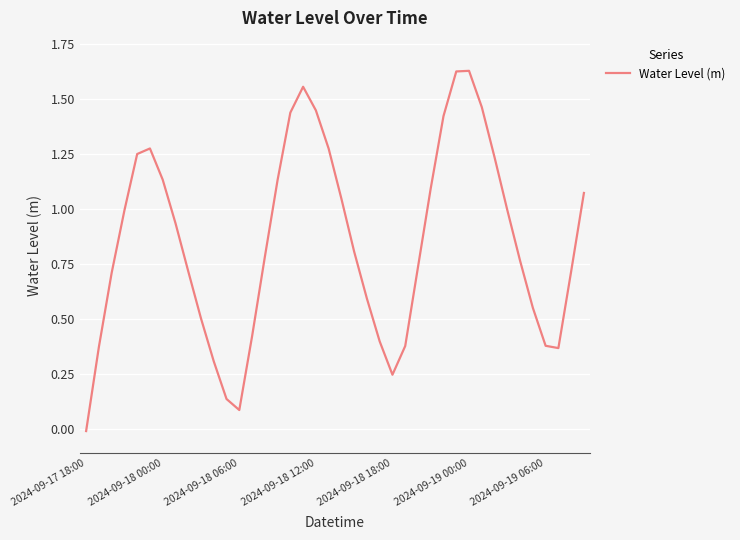

How many lines are shown in the chart?

1